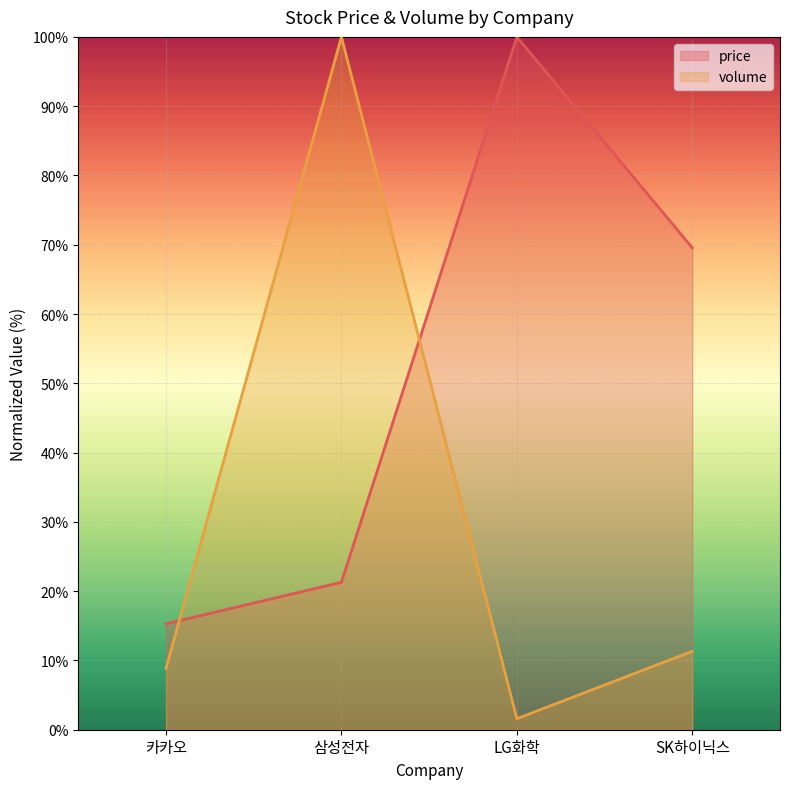

Between 삼성전자 and SK하이닉스, which series saw the biggest shift?

volume